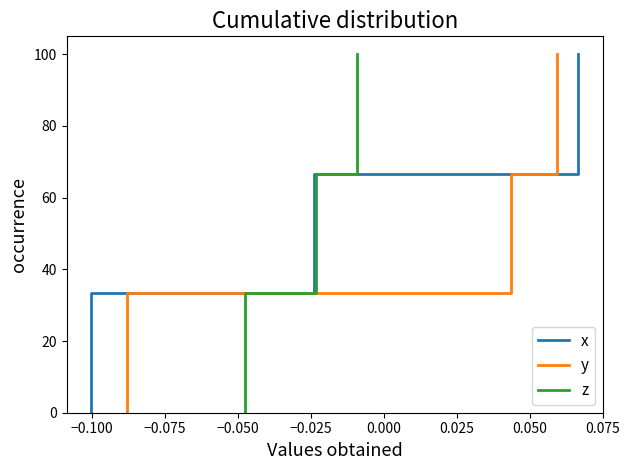

Does the chart have visible grid lines?

No